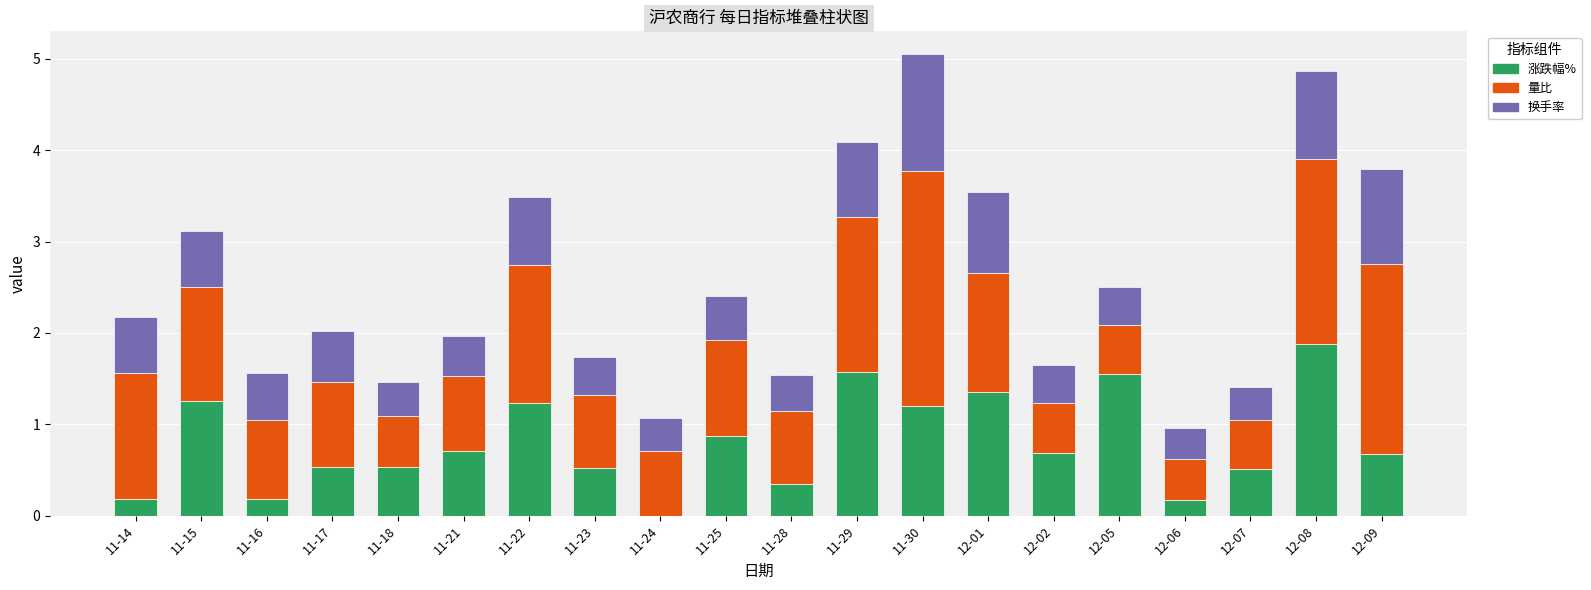

What are all the series names shown in the legend?

涨跌幅%, 量比, 换手率